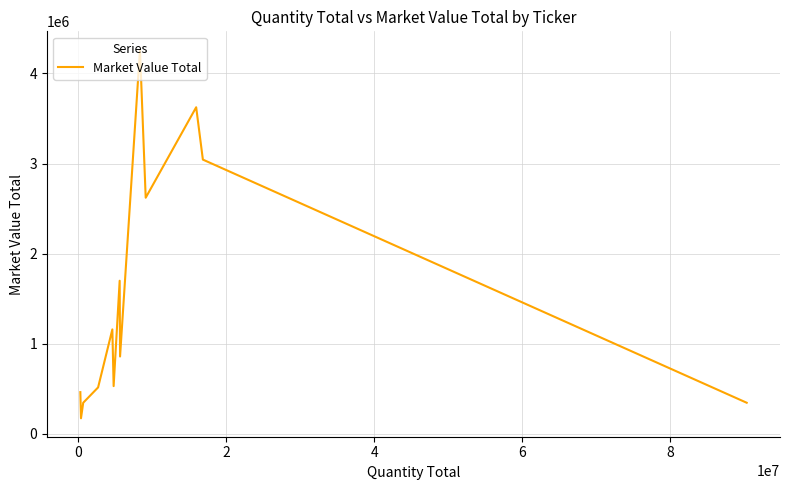

What is the difference between the maximum and minimum values?

4092561.8